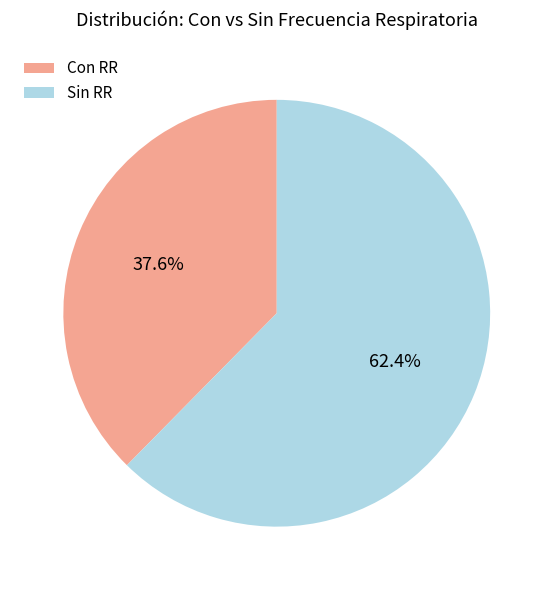

Is there a majority slice in this chart?

Yes